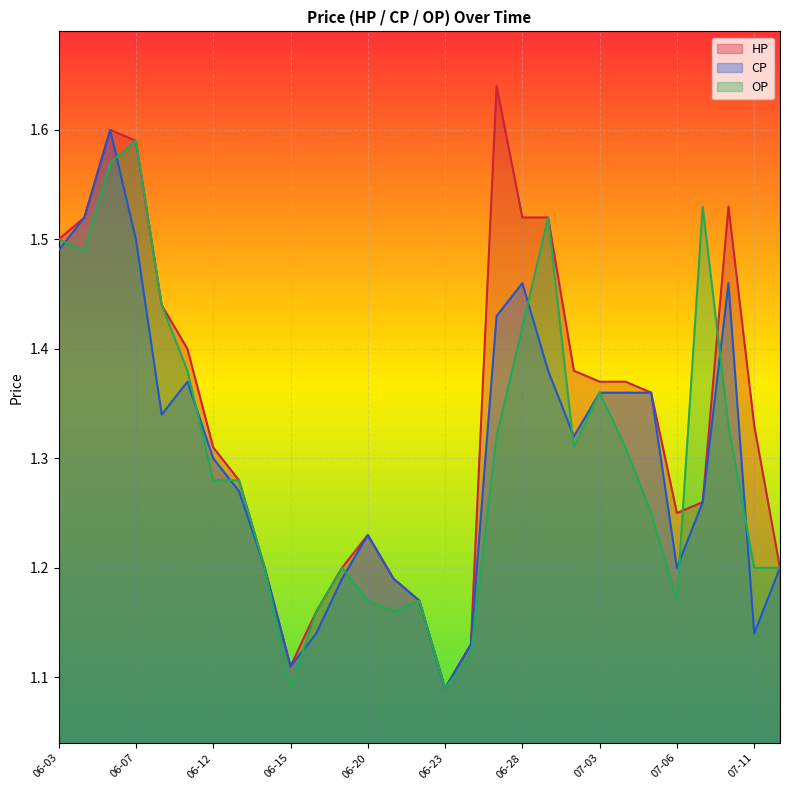

Which category has the highest value in the CP series?

06-06